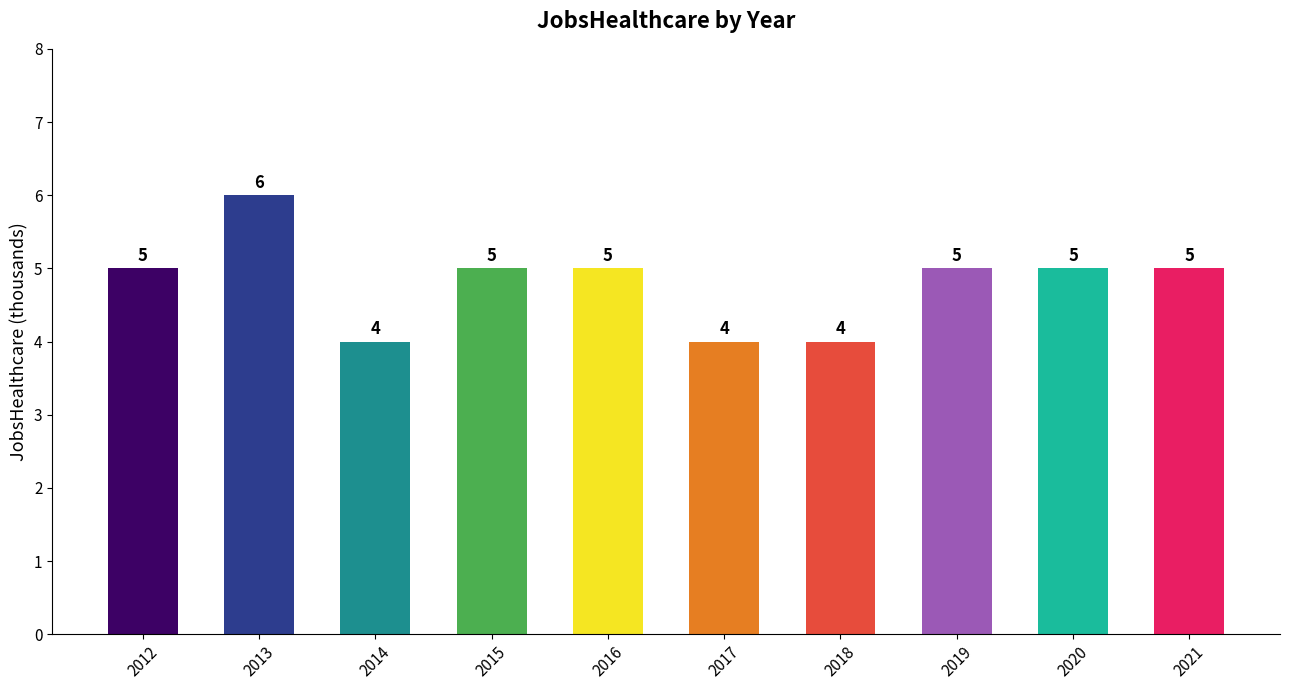

What is the difference between the values at 2013 and 2015?

1